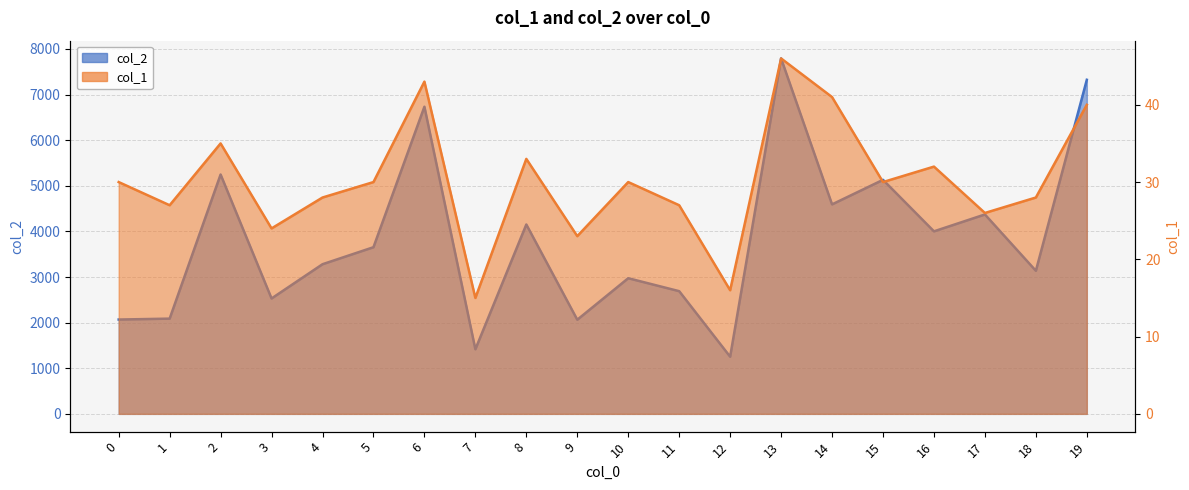

What is the average value of the col_1 series?

30